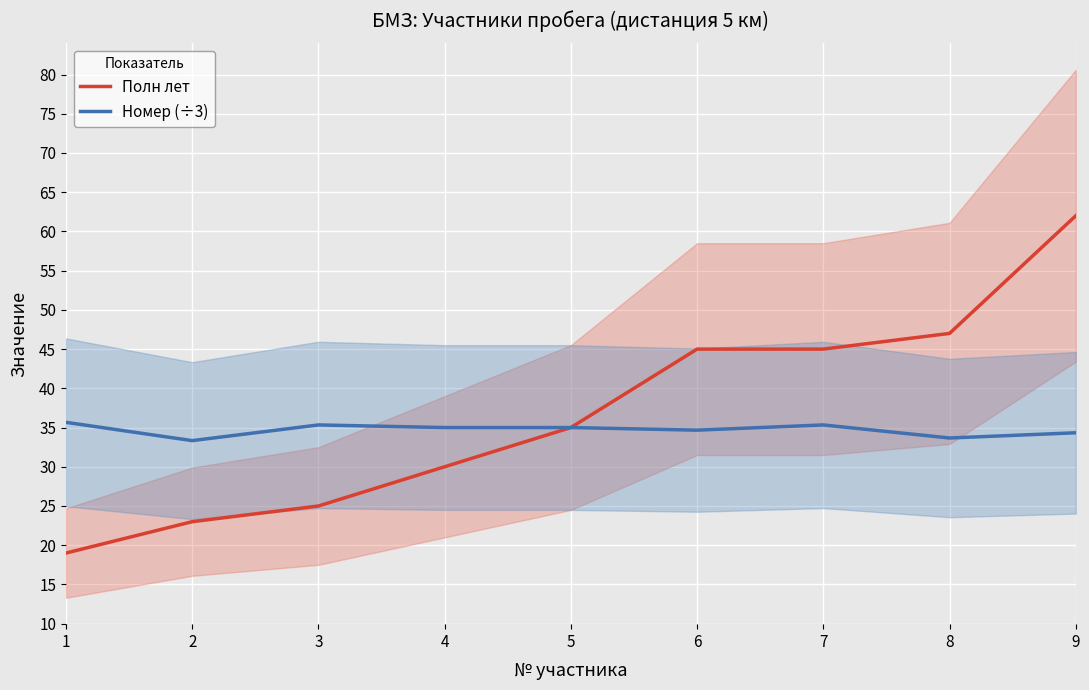

At which category is the sum across all series the highest?

8